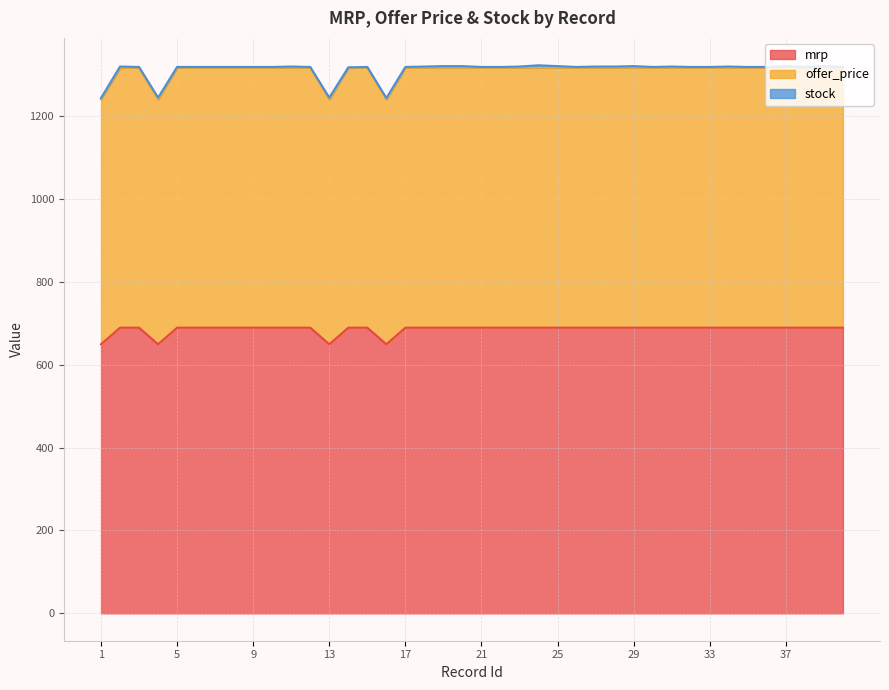

In mrp, how many points are lower than both neighbors (excluding endpoints)?

3